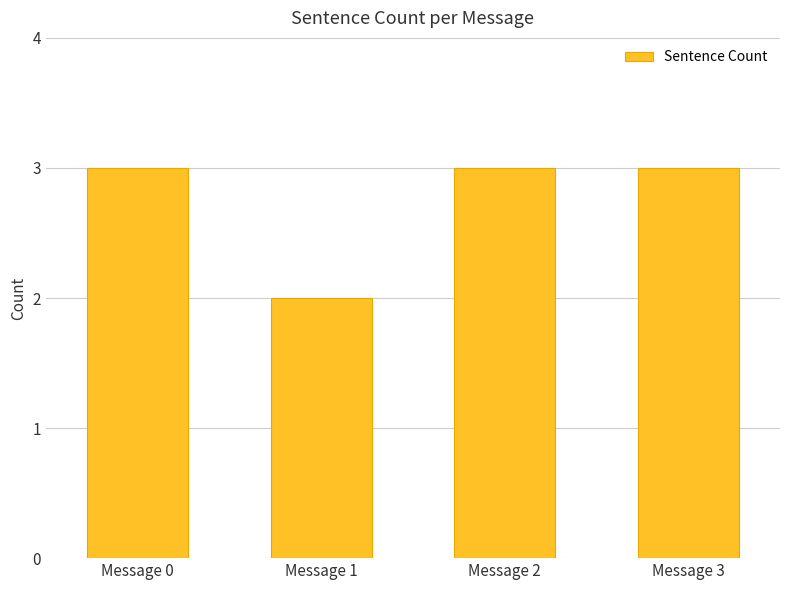

Reading left to right, list all the values displayed in this chart.

3	2	3	3